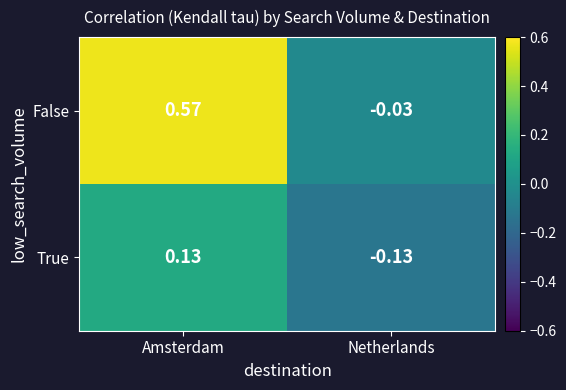

Between Amsterdam and Netherlands, which series saw the biggest shift?

False